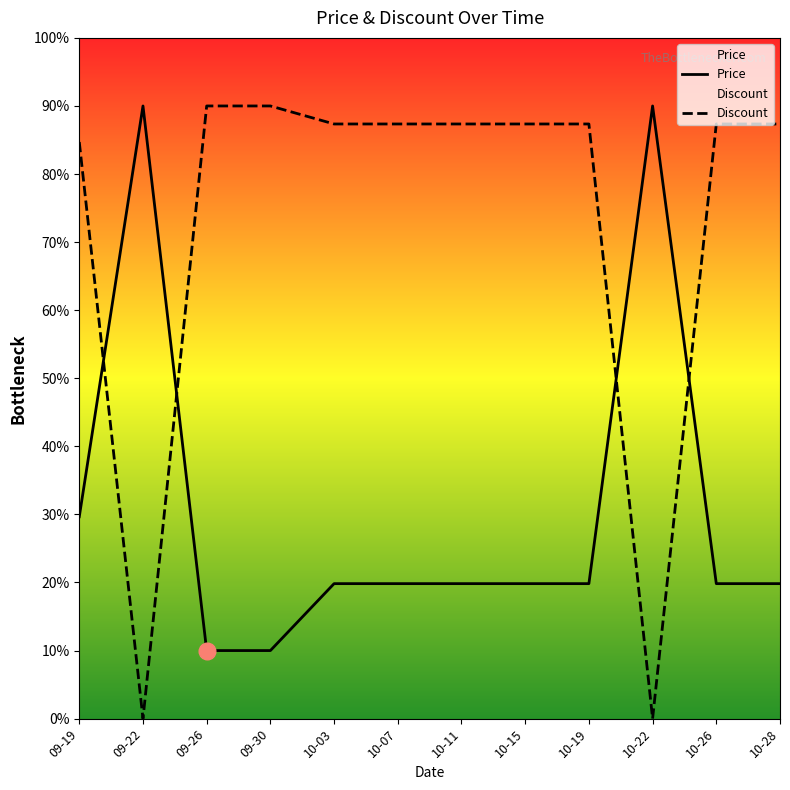

How many data points in Discount are less than 87?

3